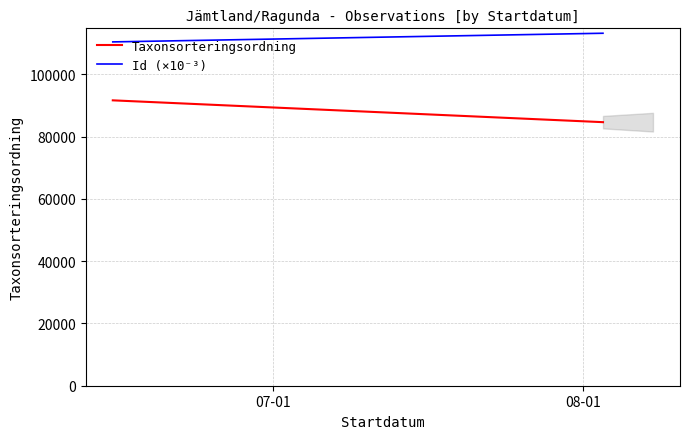

Between 07-01 and 08-01, which is larger?

07-01